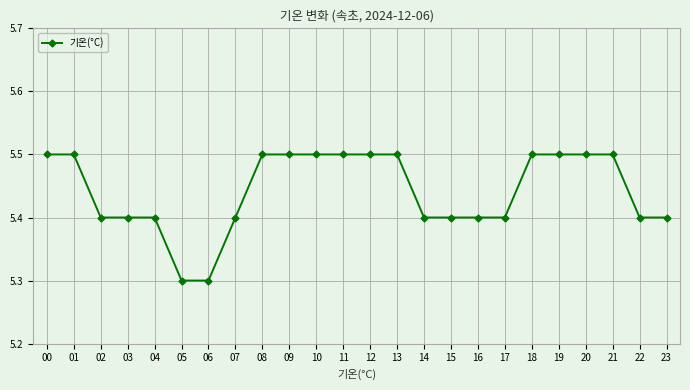

Reading left to right, what are all the values shown in this chart?

00=5.5	01=5.5	02=5.4	03=5.4	04=5.4	05=5.3	06=5.3	07=5.4	08=5.5	09=5.5	10=5.5	11=5.5	12=5.5	13=5.5	14=5.4	15=5.4	16=5.4	17=5.4	18=5.5	19=5.5	20=5.5	21=5.5	22=5.4	23=5.4